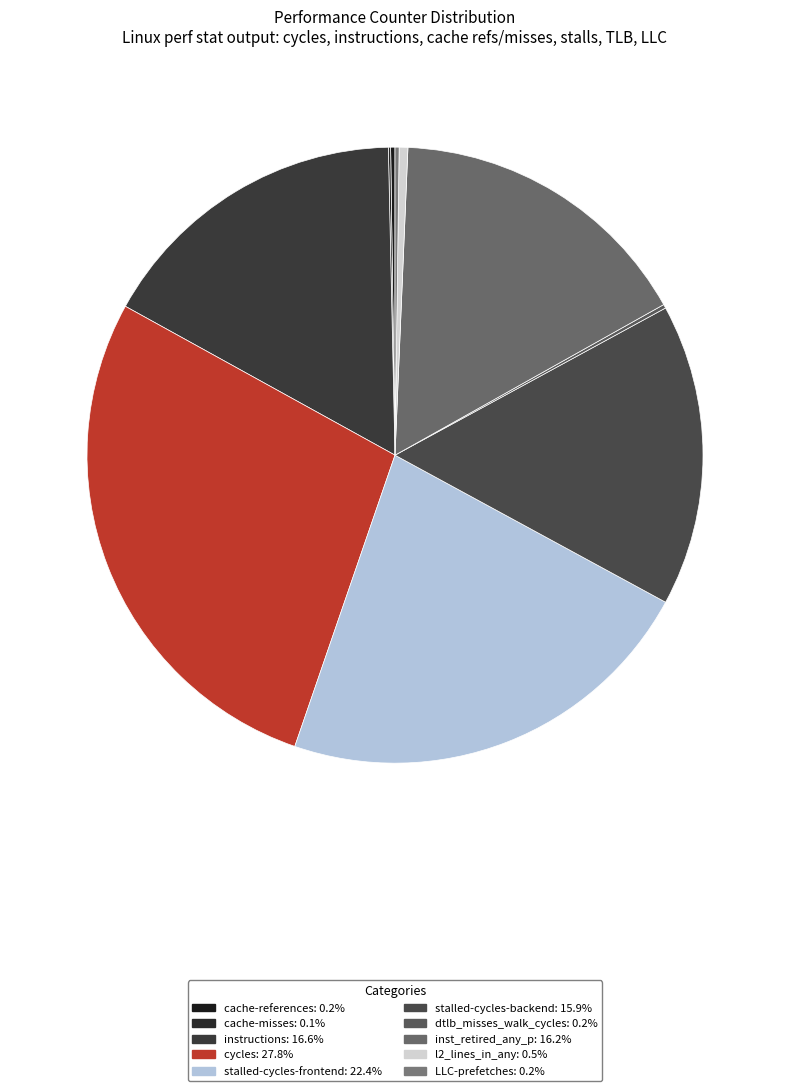

To the nearest percent, what is the combined percentage of inst_retired_any_p and cache-misses?

16%